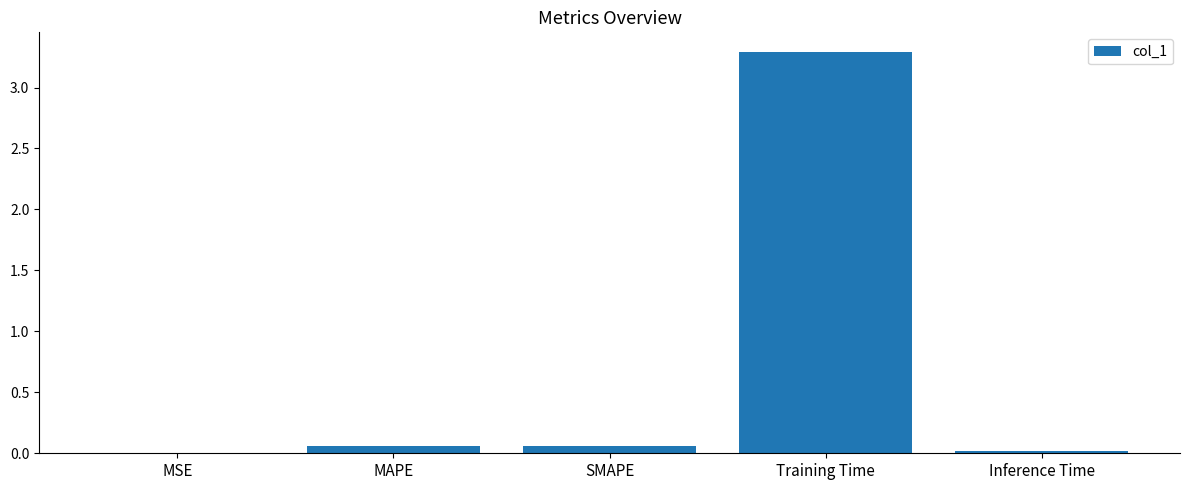

The chart shows a value of 0.0 at MSE. True or false?

True